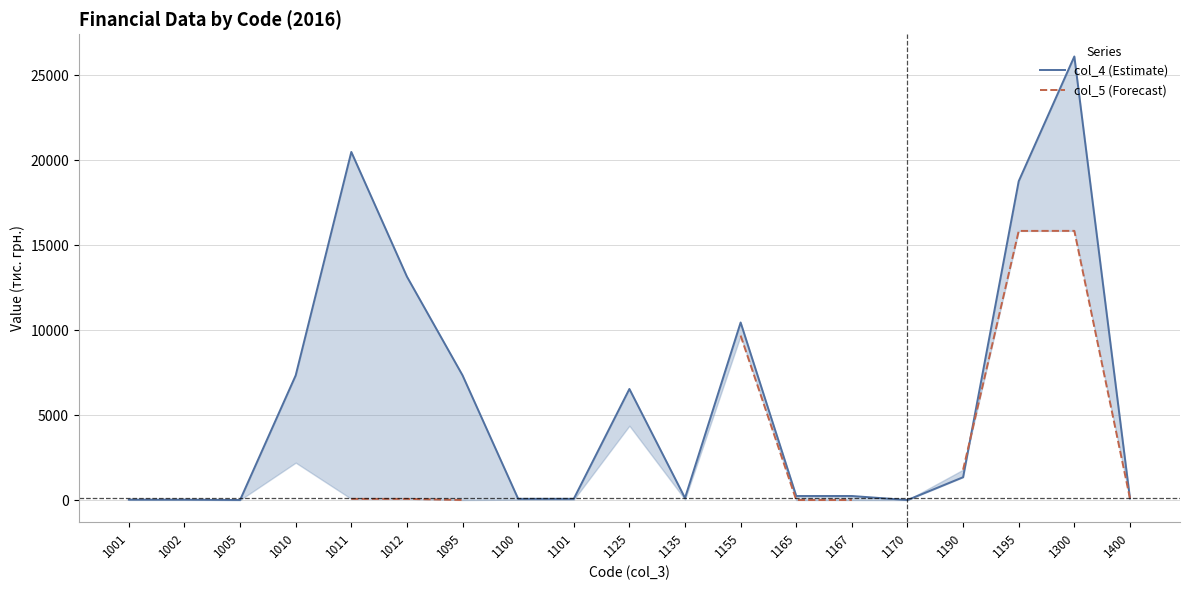

What is the maximum value for col_4 (Estimate)?

26092.0